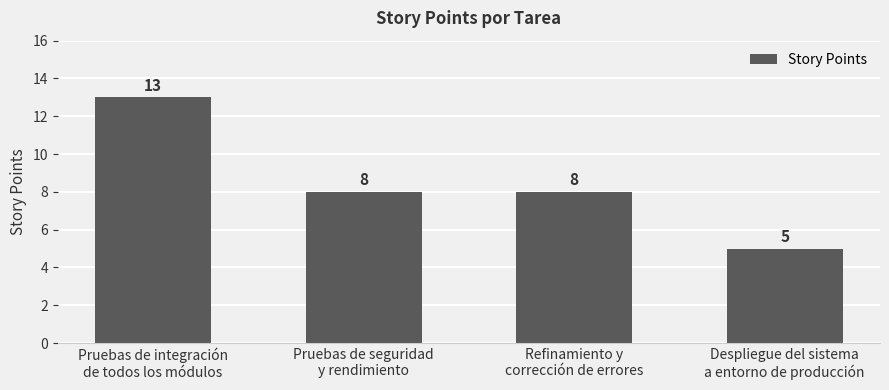

Which label corresponds to the largest value in the chart?

Pruebas de integración
de todos los módulos